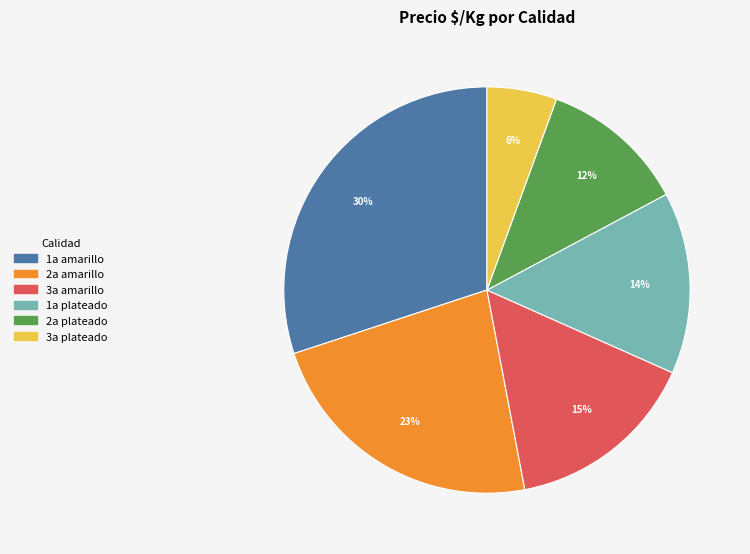

How many slices are in this pie chart?

6